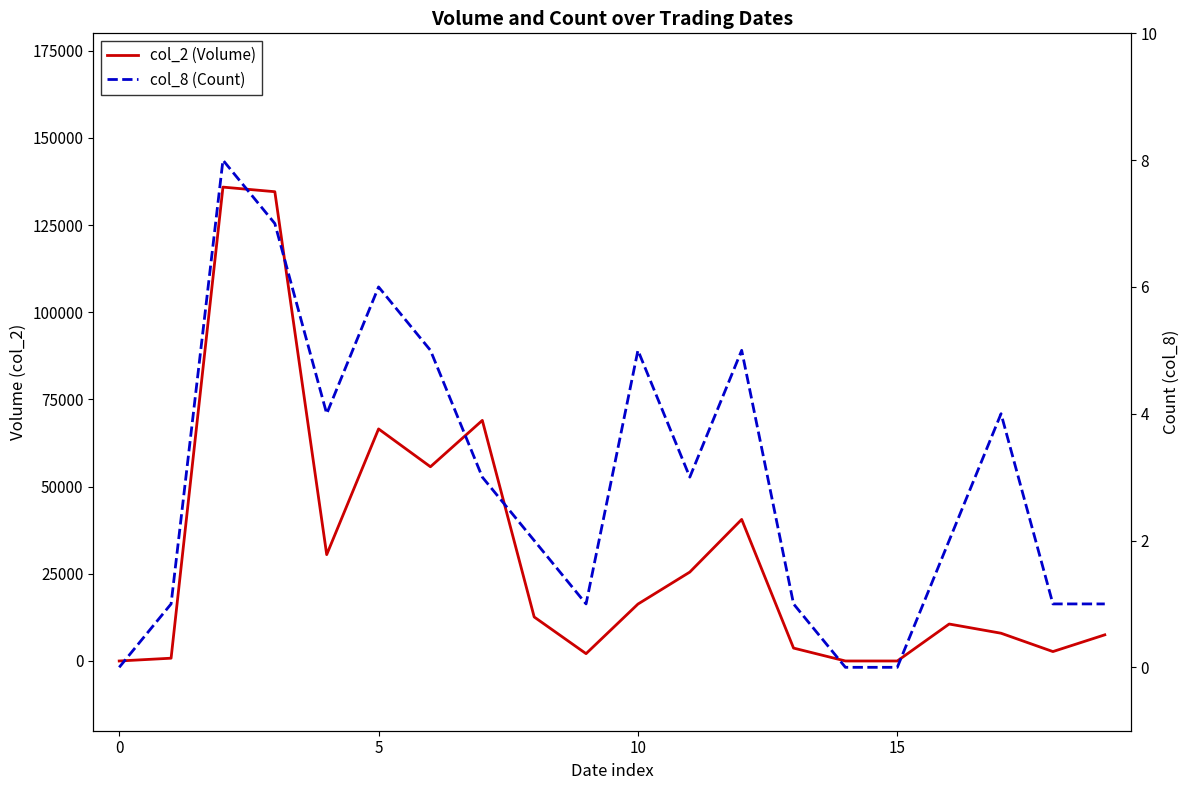

True or false: col_8 (Count) and col_2 (Volume) intersect in this chart.

False